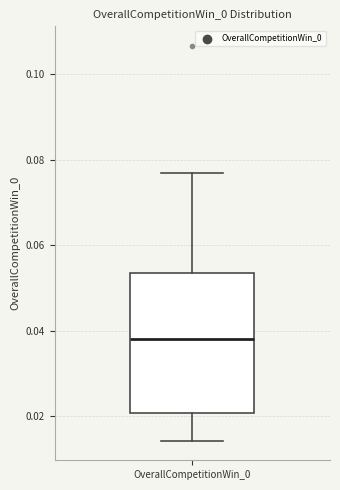

Read this box plot against the y-axis: the position of the median line, the range covered by the box, and the ends of both whiskers. The values are not printed on the chart, so give them approximately, as read against the axis.

median 0.038, box 0.020 to 0.054, whiskers 0.014 to 0.076